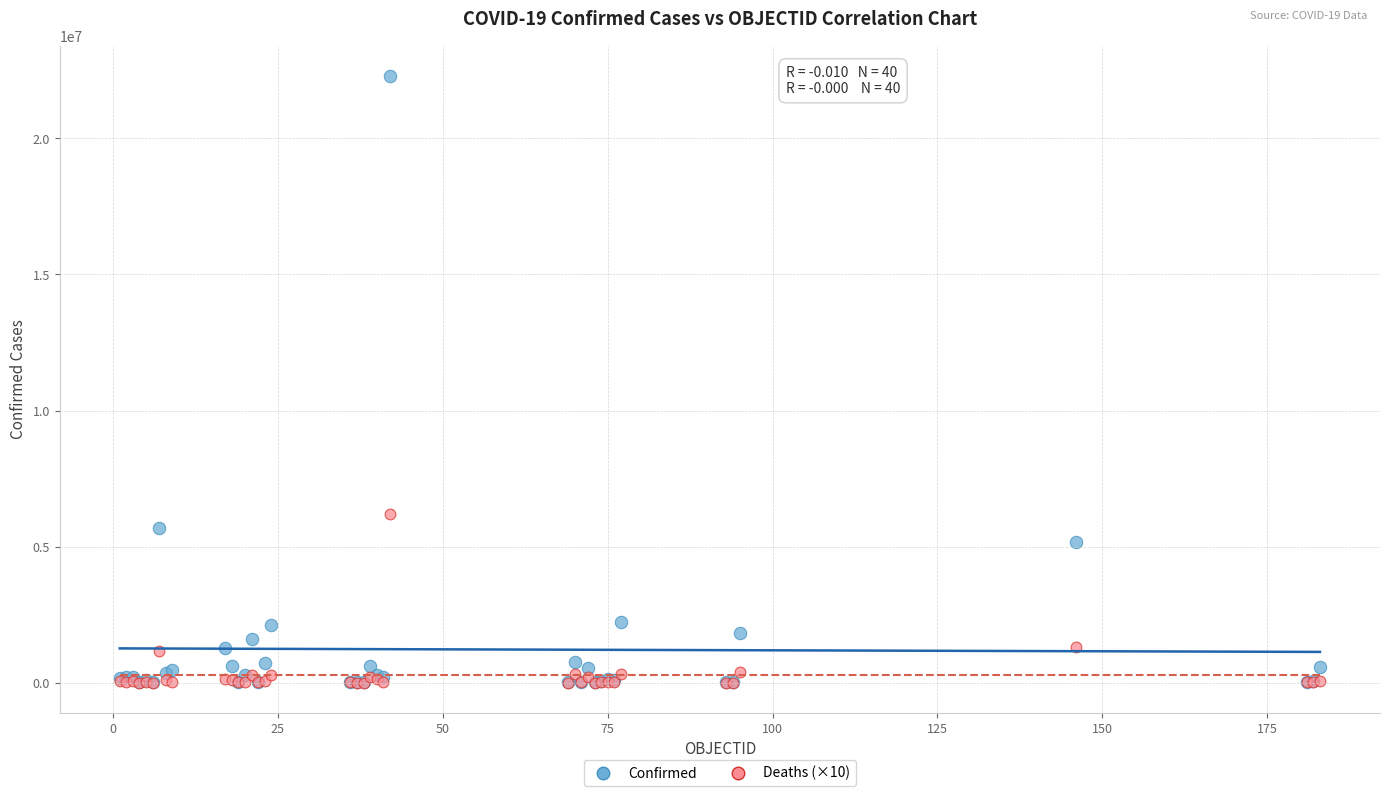

Across all series, what Y value is closest to 11147825?

6193670